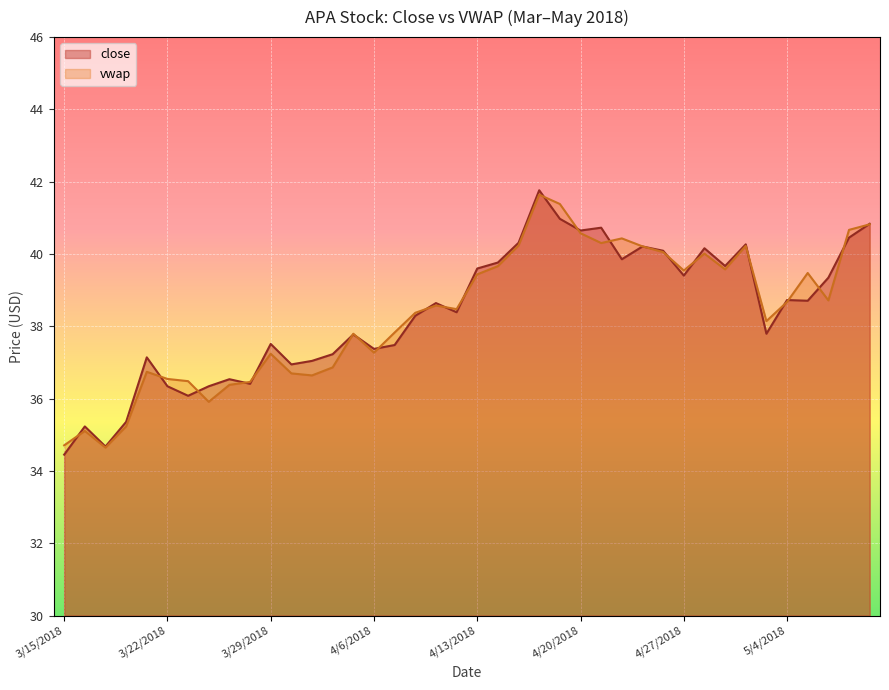

Is the value of close at 4/5/2018 greater than the value of vwap at 4/24/2018?

No